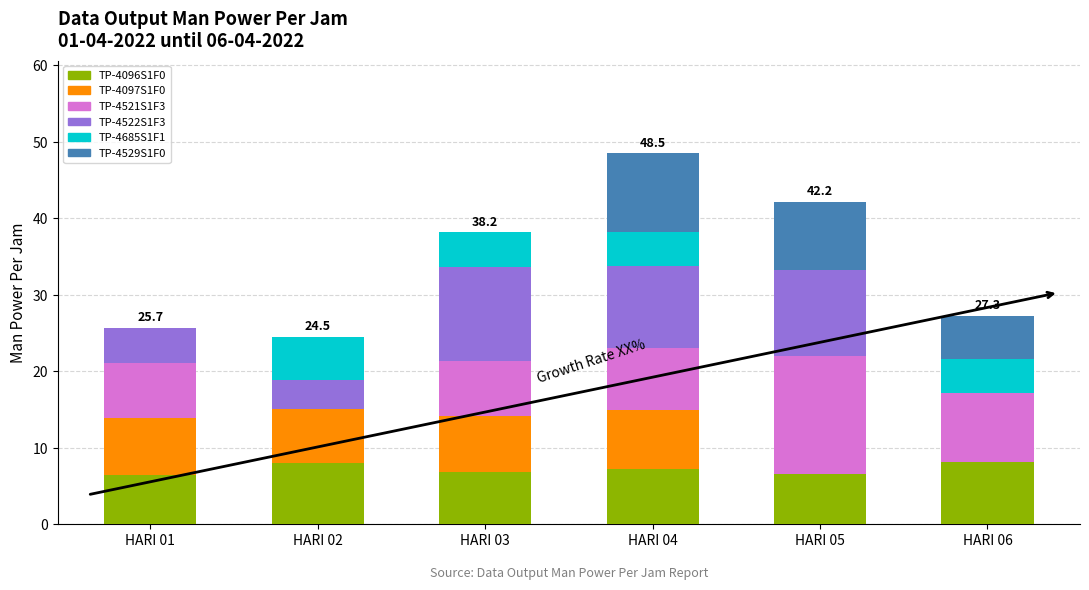

The TP-4096S1F0 series shows 7.2 at HARI 04. True or false?

True